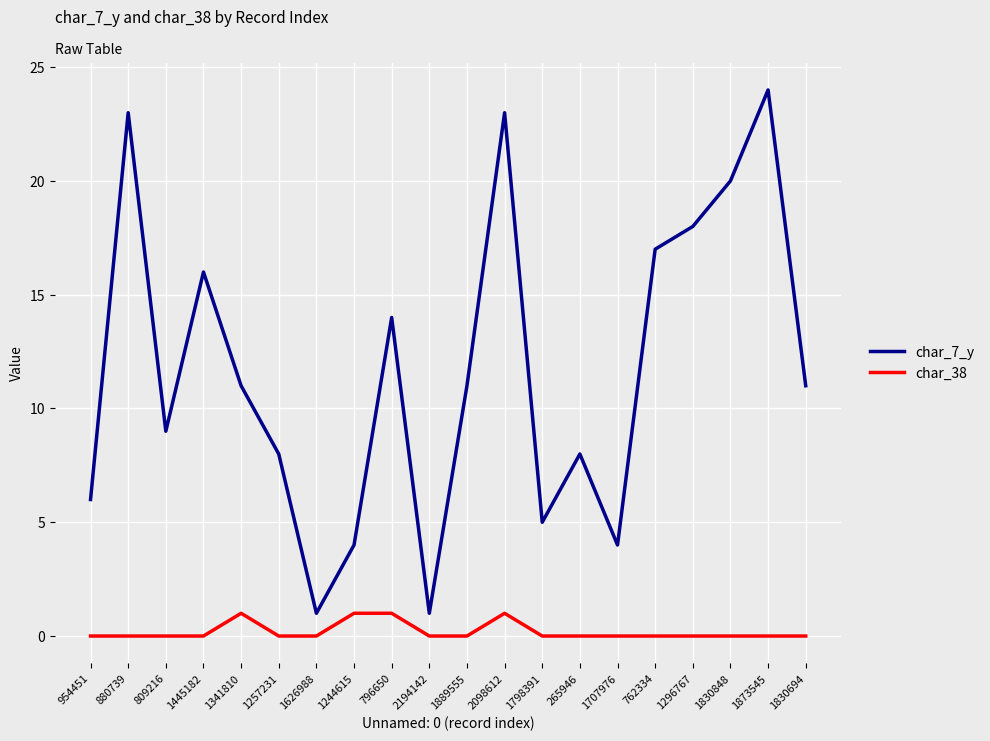

True or false: char_38 has a value of -1 at 265946.

False